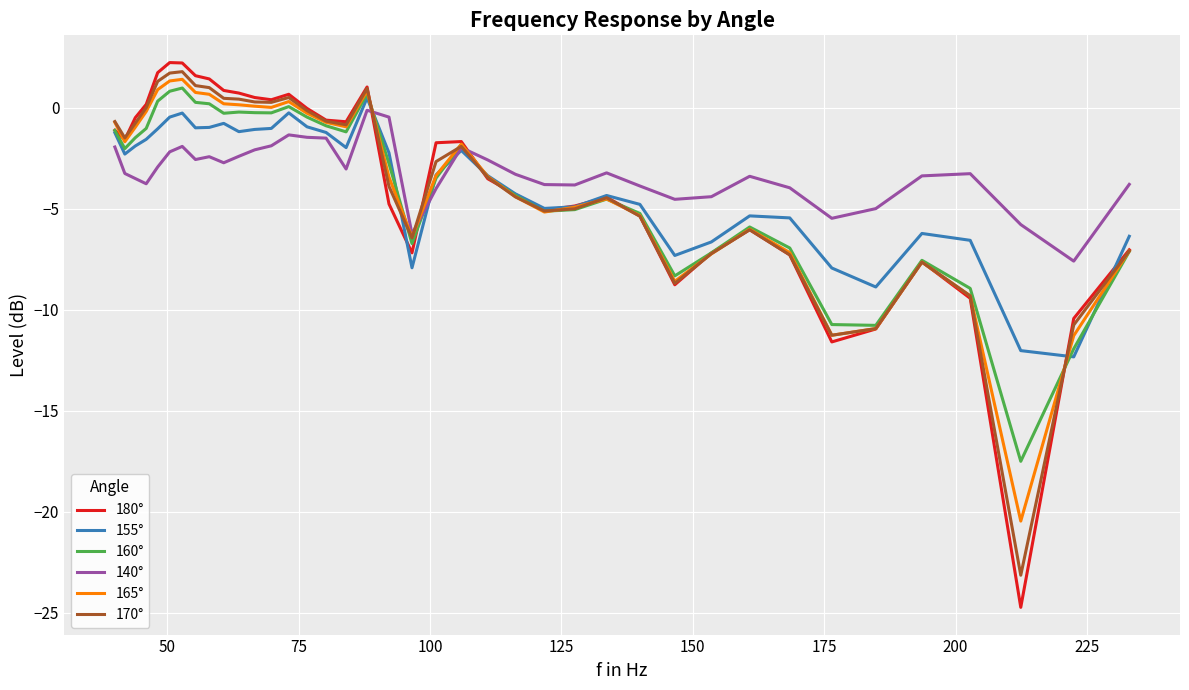

Count the number of categories in the chart.

39